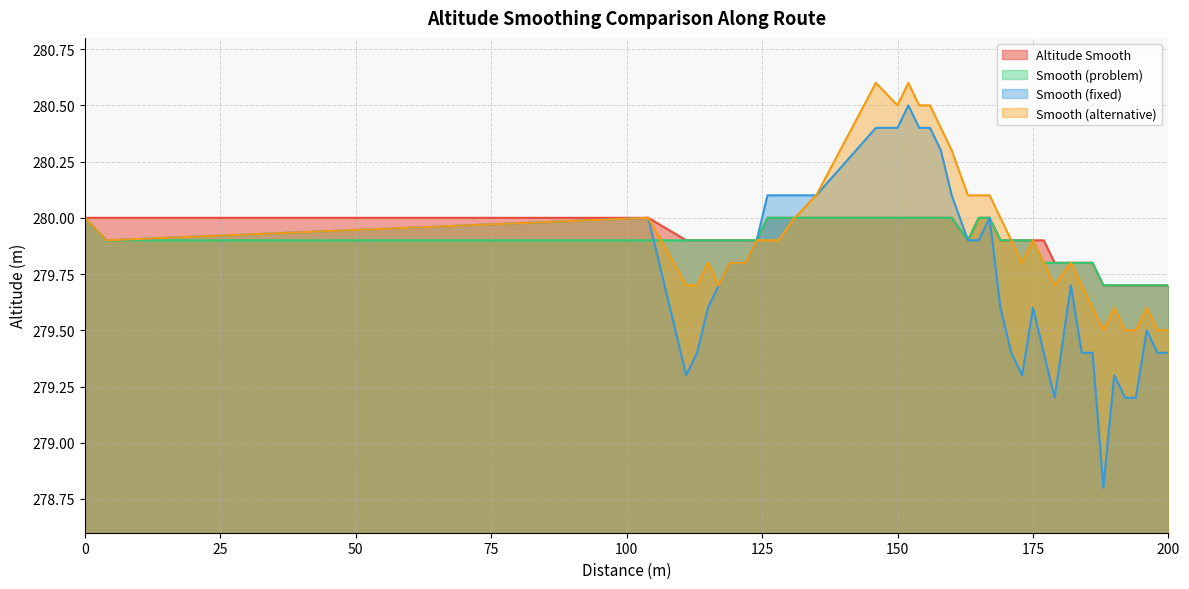

Does the chart have visible grid lines?

Yes